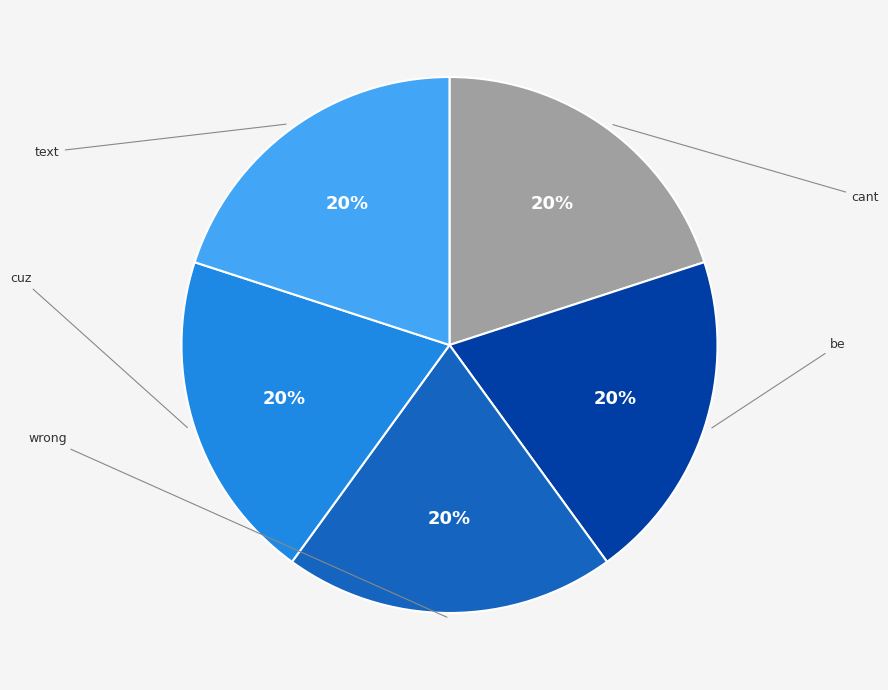

How many segments does this pie chart have?

5